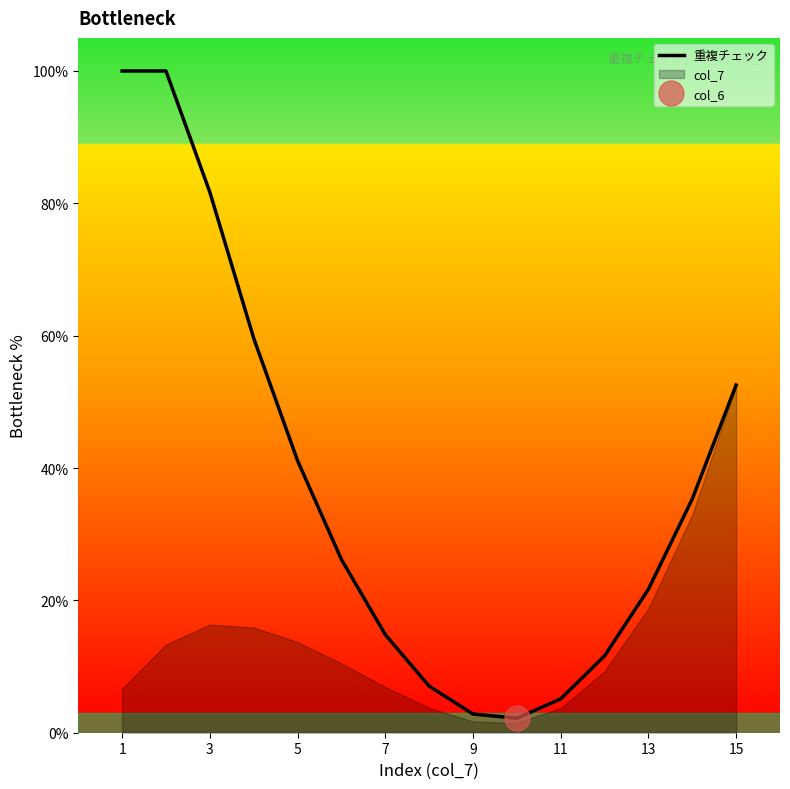

What is the highest value of the 重複チェック series?

100.0